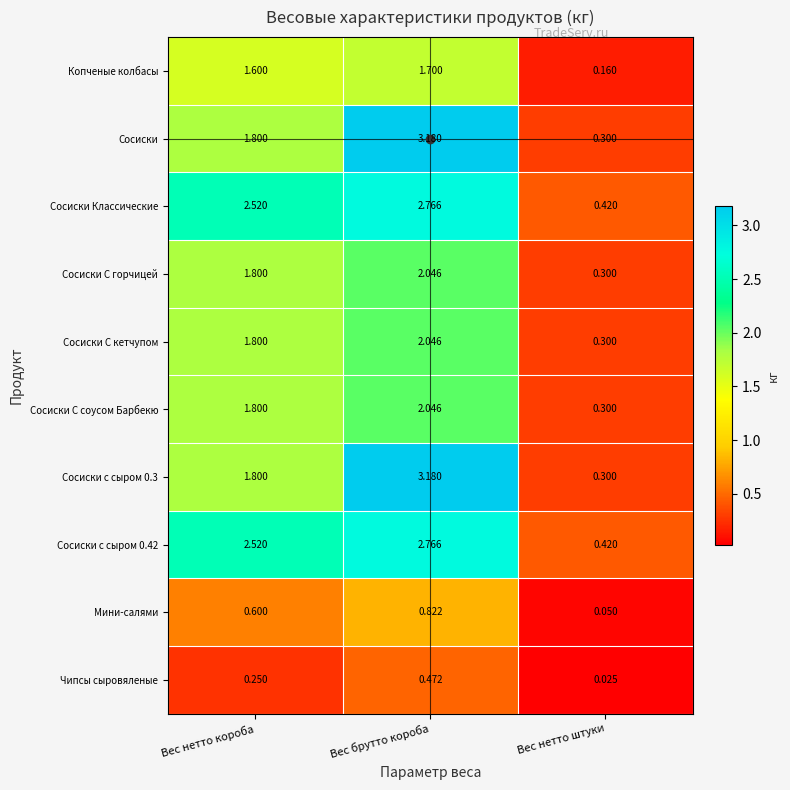

Which category has the highest value in the Сосиски С горчицей series?

Вес брутто короба